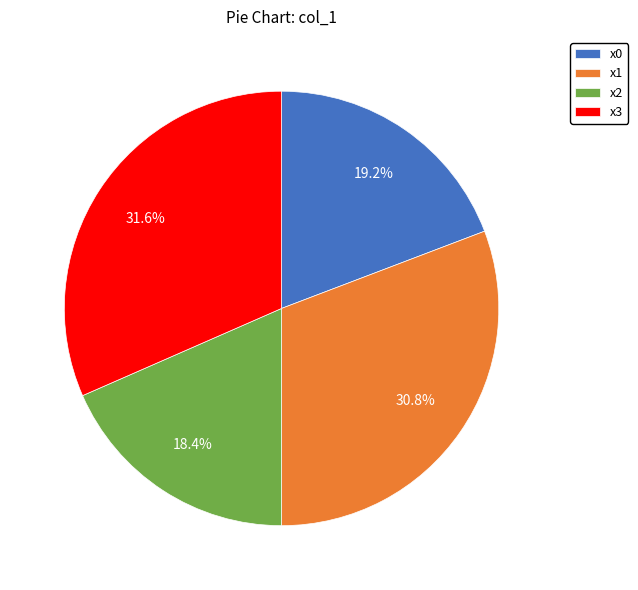

What portion of the pie excludes x3?

68.4%